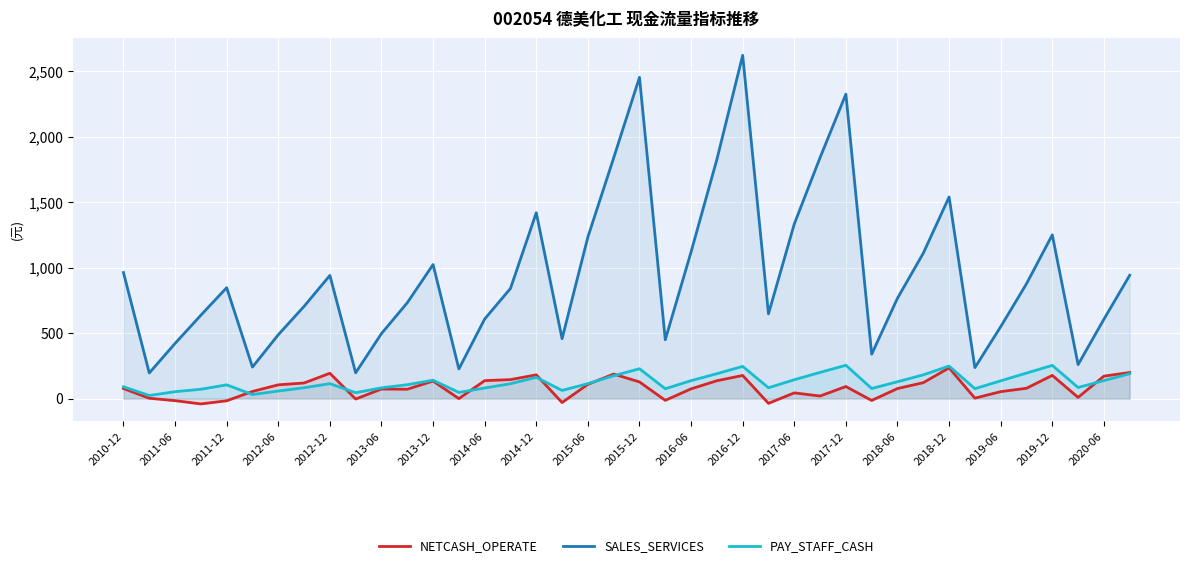

The value of SALES_SERVICES at 23 is 3271.5. True or false?

False